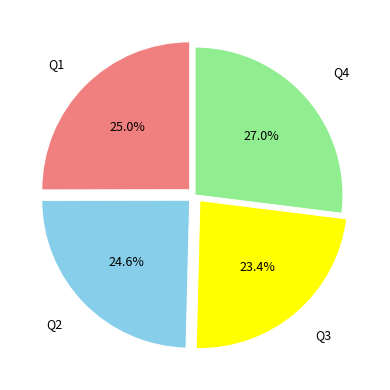

Does any single category account for the majority?

No